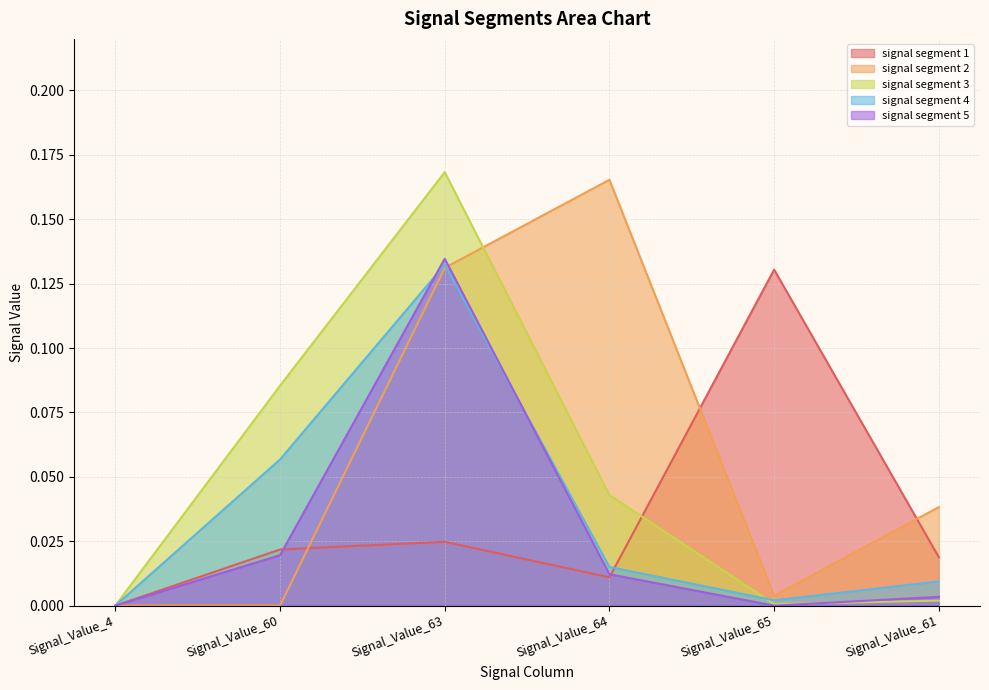

What is the sum of all signal segment 4 values?

0.2